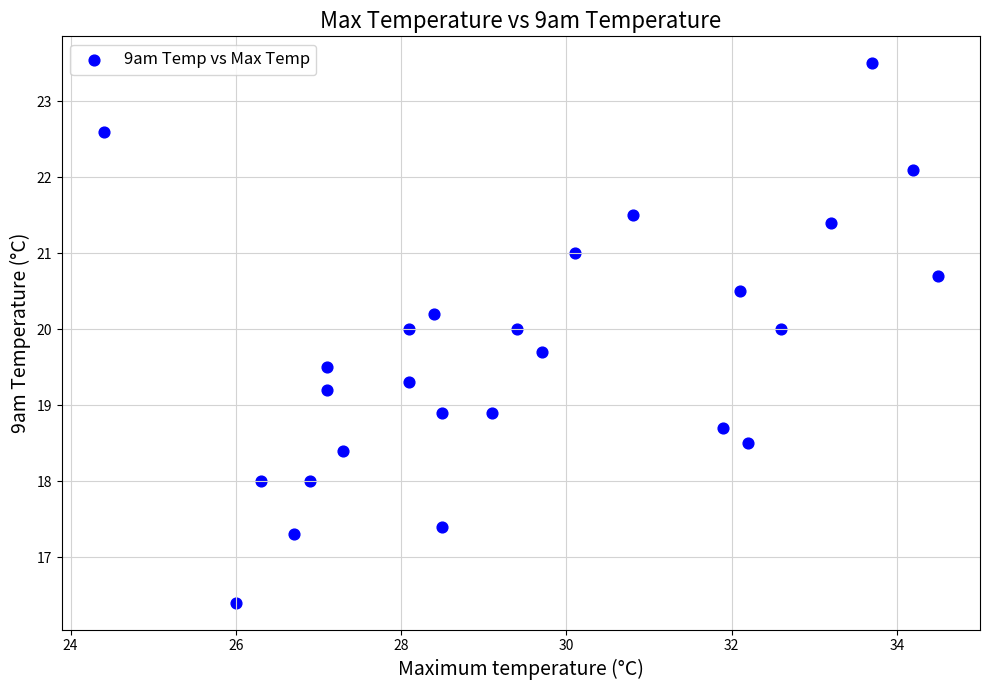

What is the range of Y values (max minus min)?

7.1